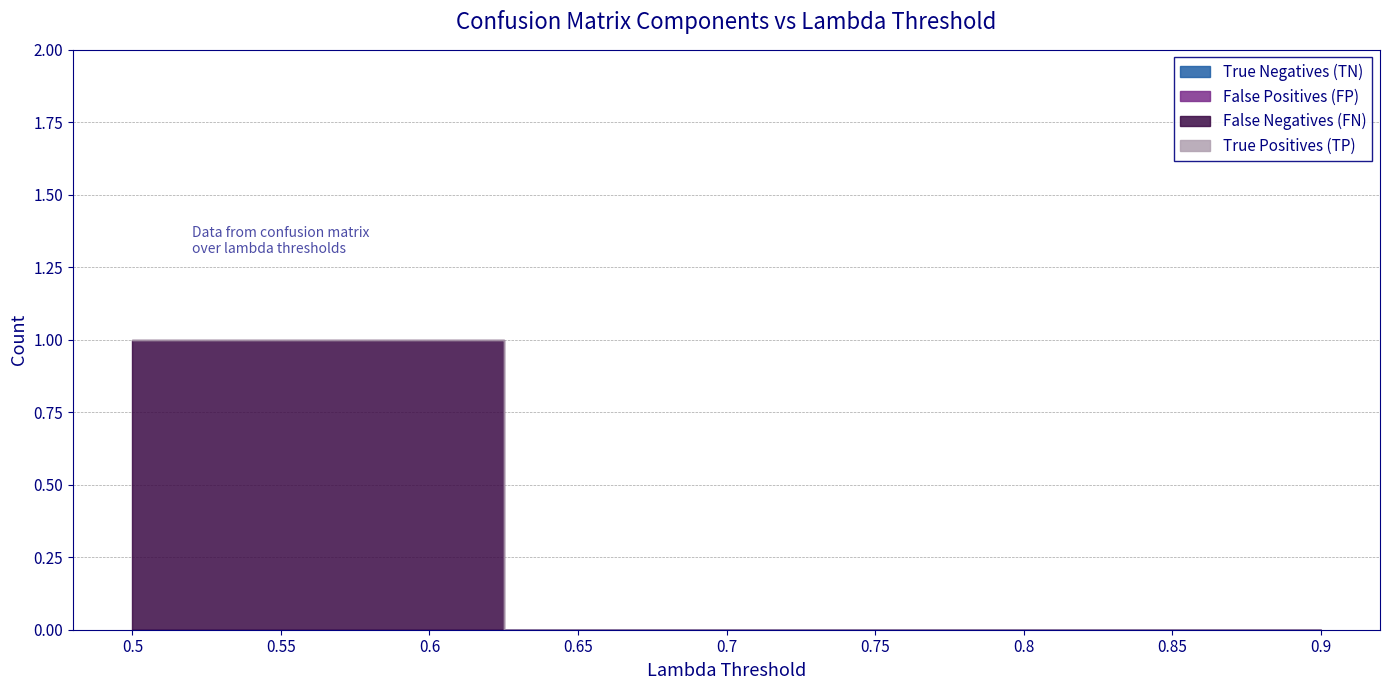

Rank the series by their maximum value, from lowest to highest.

True Negatives (TN), False Positives (FP), True Positives (TP), False Negatives (FN)